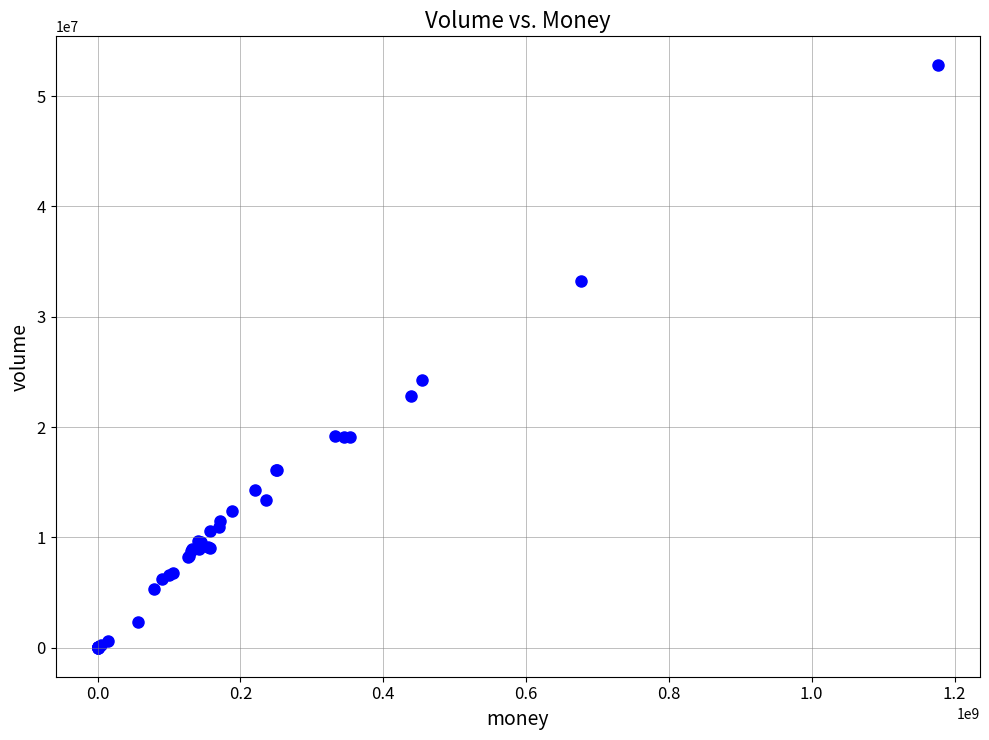

What Y value in the scatter plot is closest to 26395746?

24299670